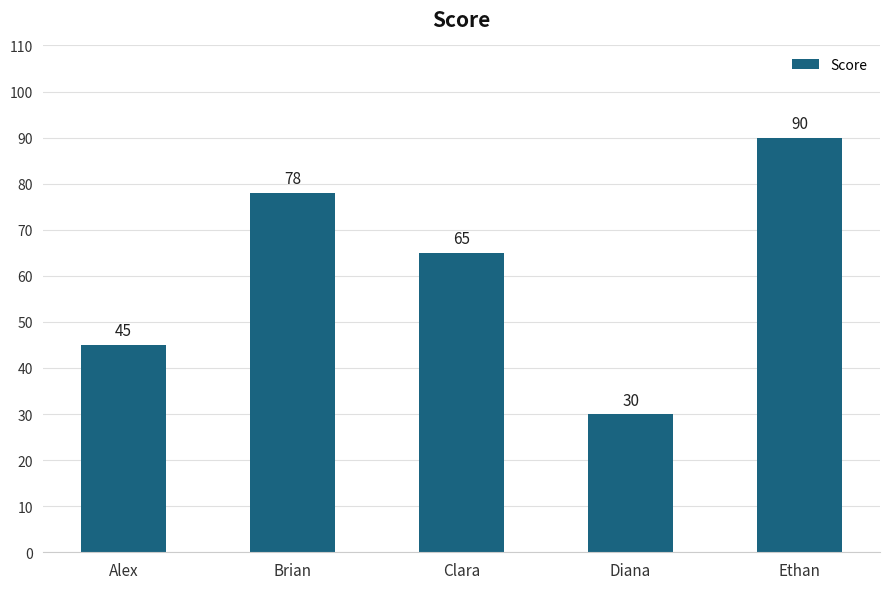

What is the sum of the values at Clara and Diana?

95